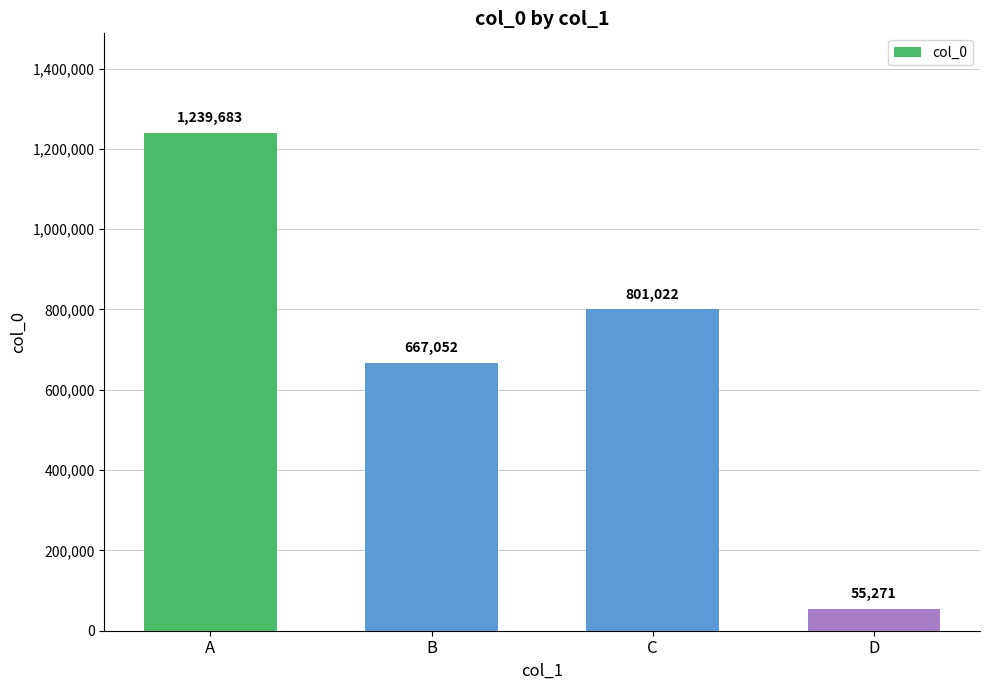

Reading right to left, transcribe all the data shown in this chart.

55271	801022	667052	1239683